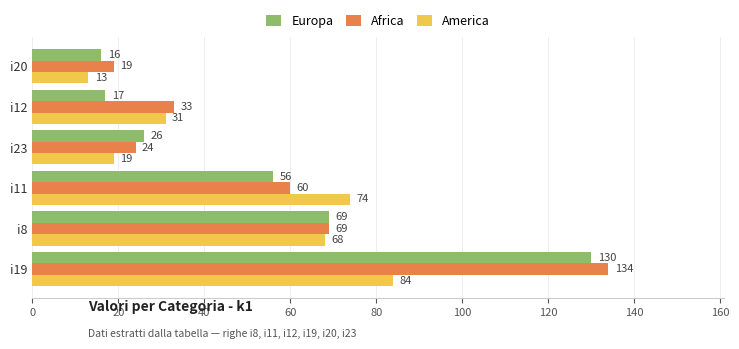

Between i11 and i23, which series saw the biggest shift?

America